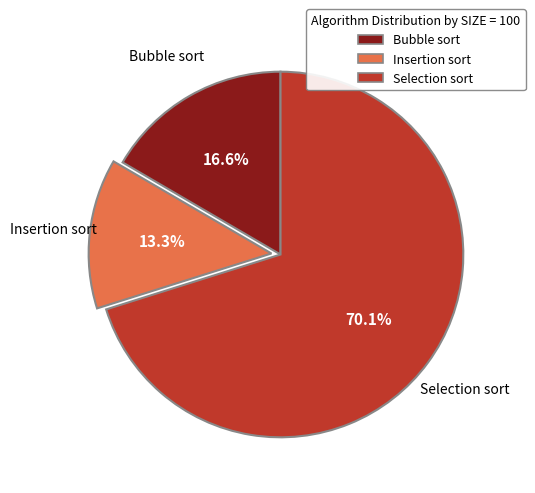

Which category has the smallest portion of the pie?

Insertion sort